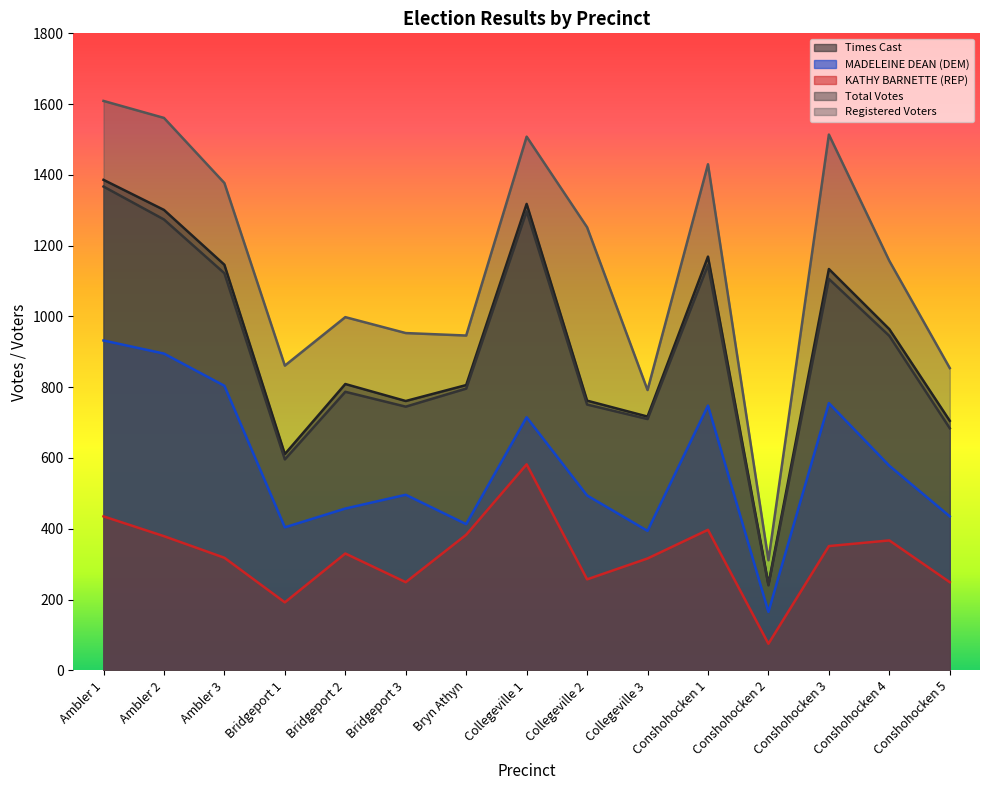

The value of Registered Voters at Ambler 2 is 1561. True or false?

True